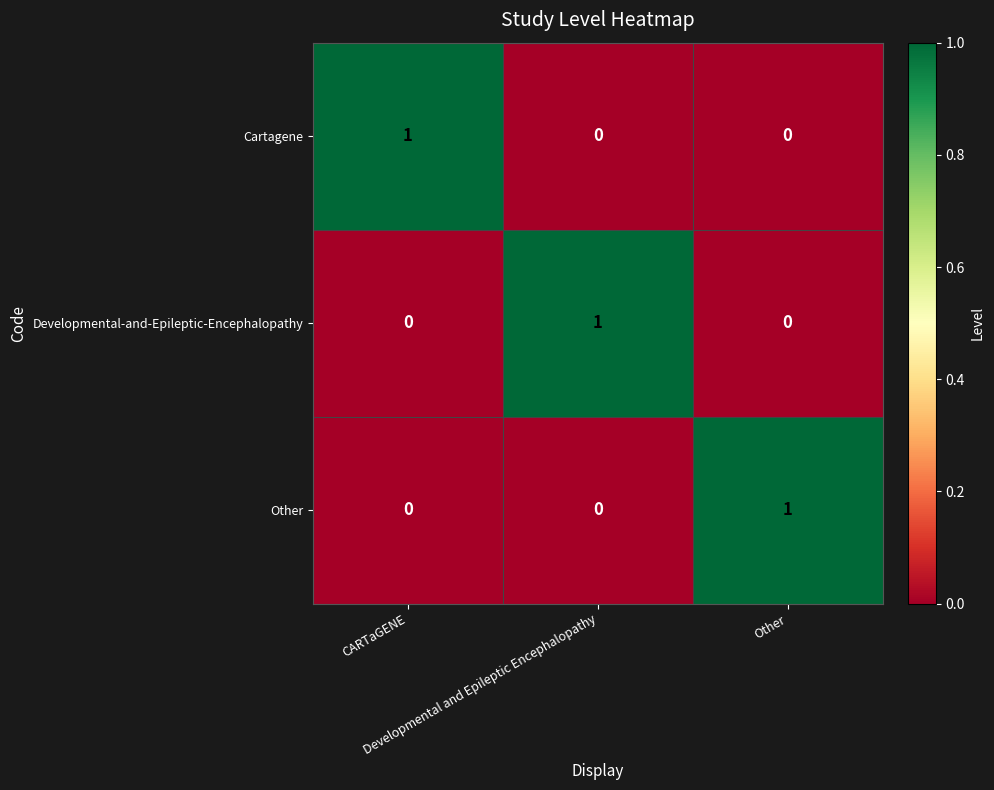

At how many categories does at least one series exceed 0?

3